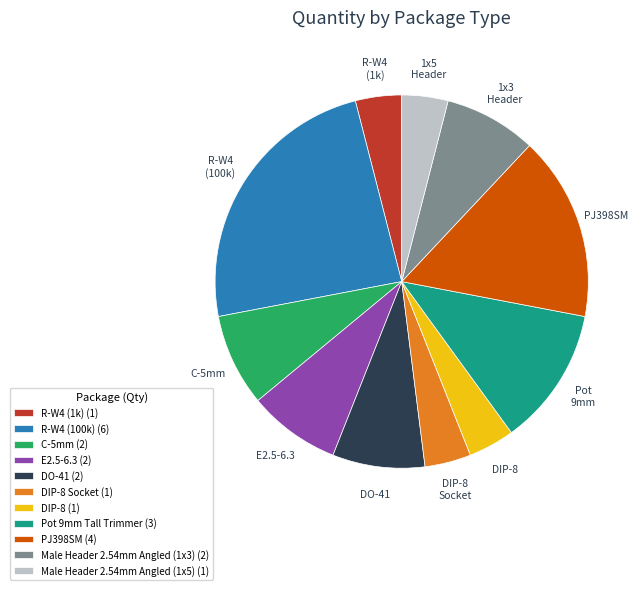

Does DIP-8 Socket (1) account for over 50% of the chart?

No